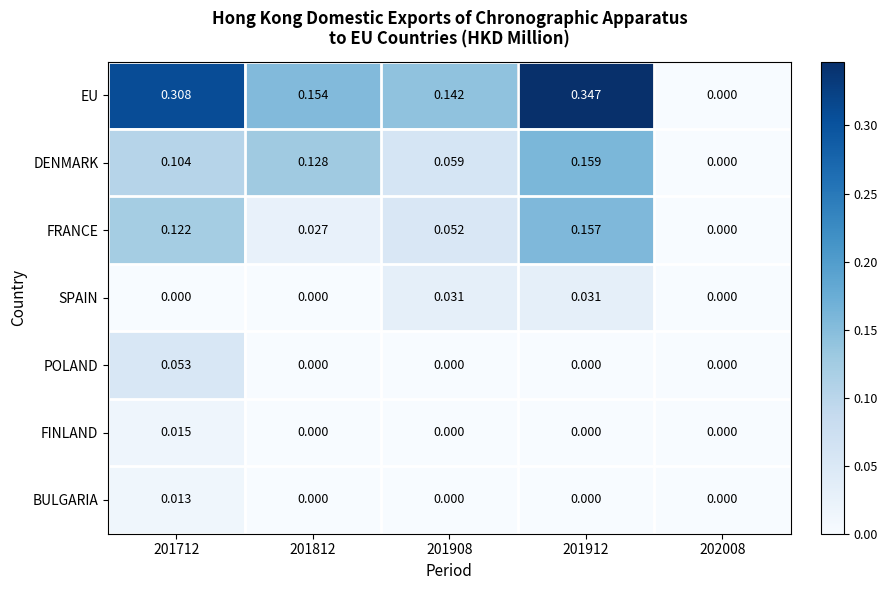

List the series in order of their peak value, highest first.

EU, DENMARK, FRANCE, POLAND, SPAIN, FINLAND, BULGARIA